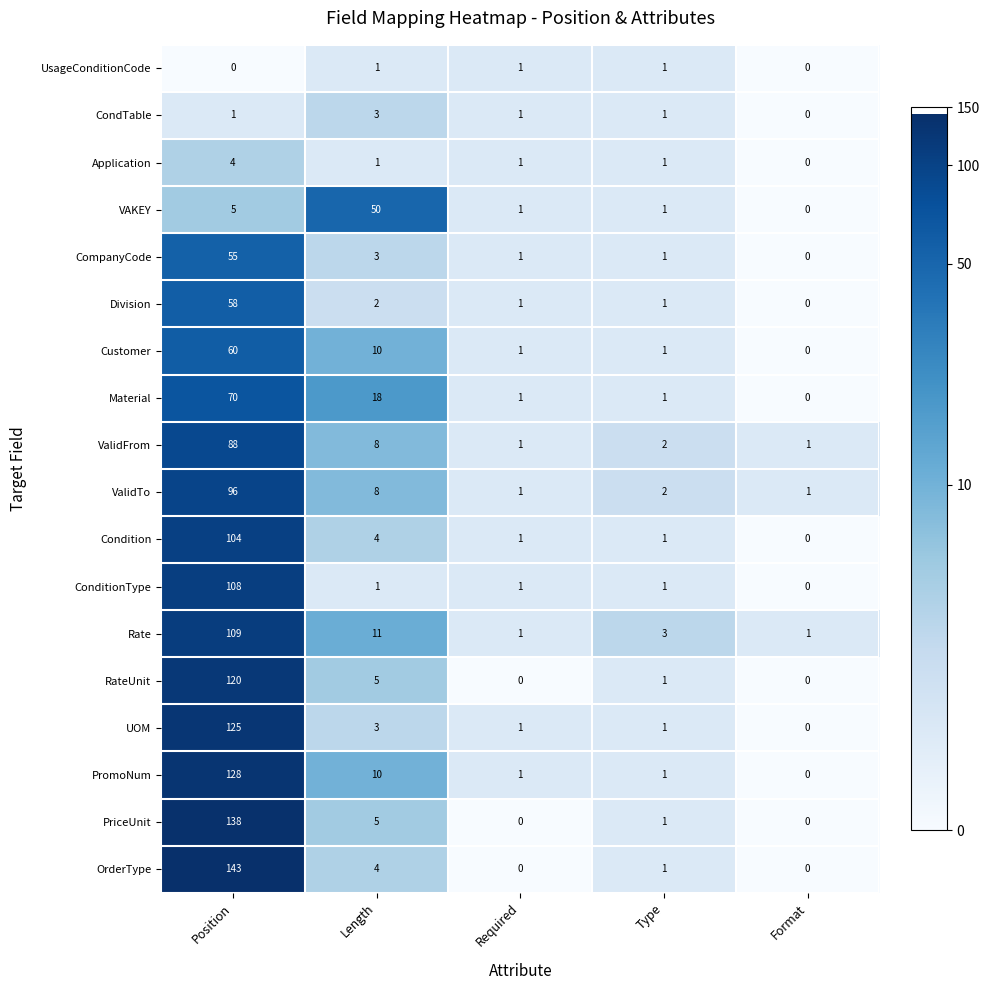

Which series changed the most between Position and Type?

OrderType